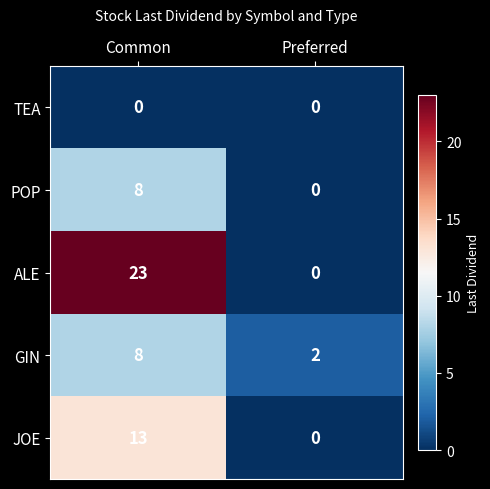

What is the maximum value for JOE?

13